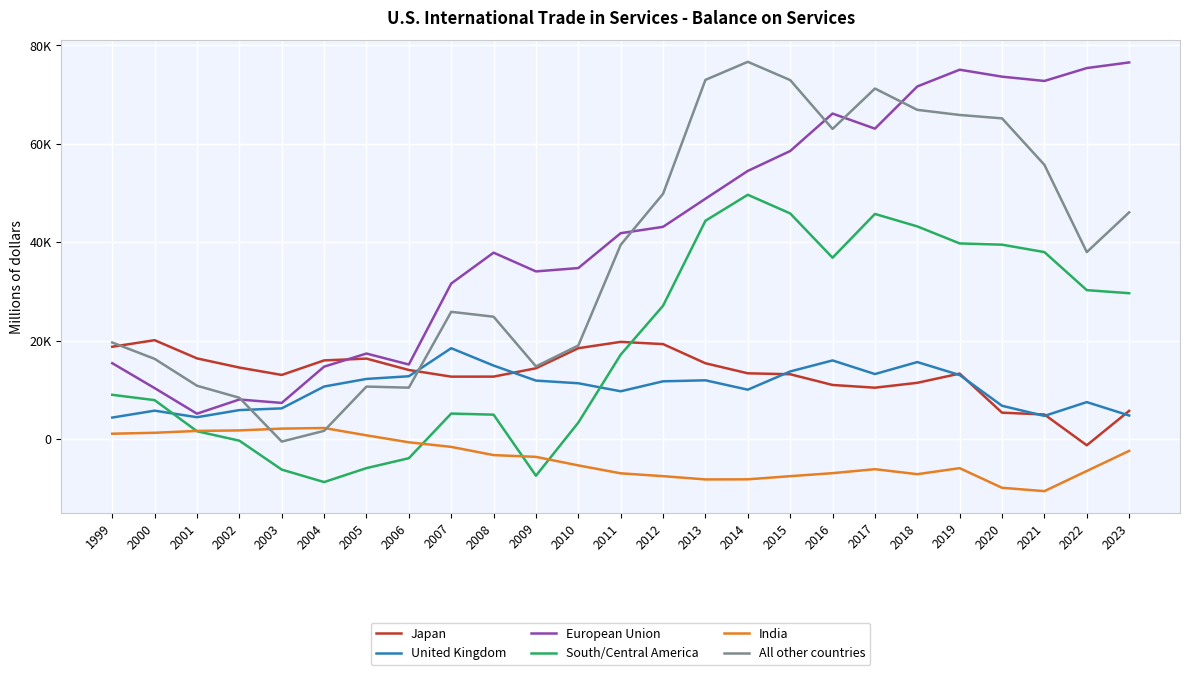

Rank the series at 2004 from highest to lowest value.

Japan, European Union, United Kingdom, India, All other countries, South/Central America